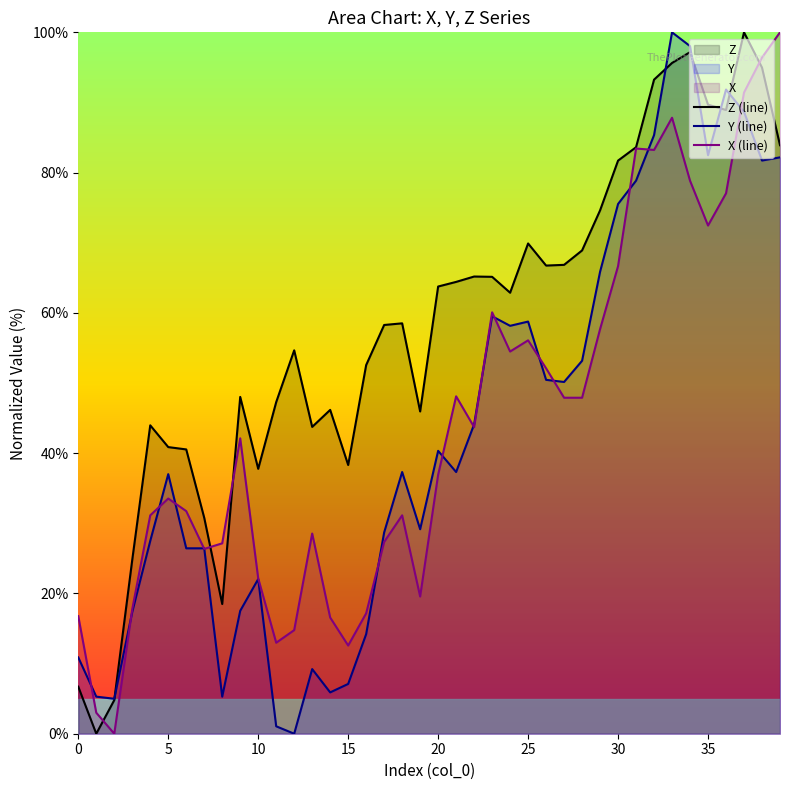

Does the chart display data point markers on the line(s)?

No